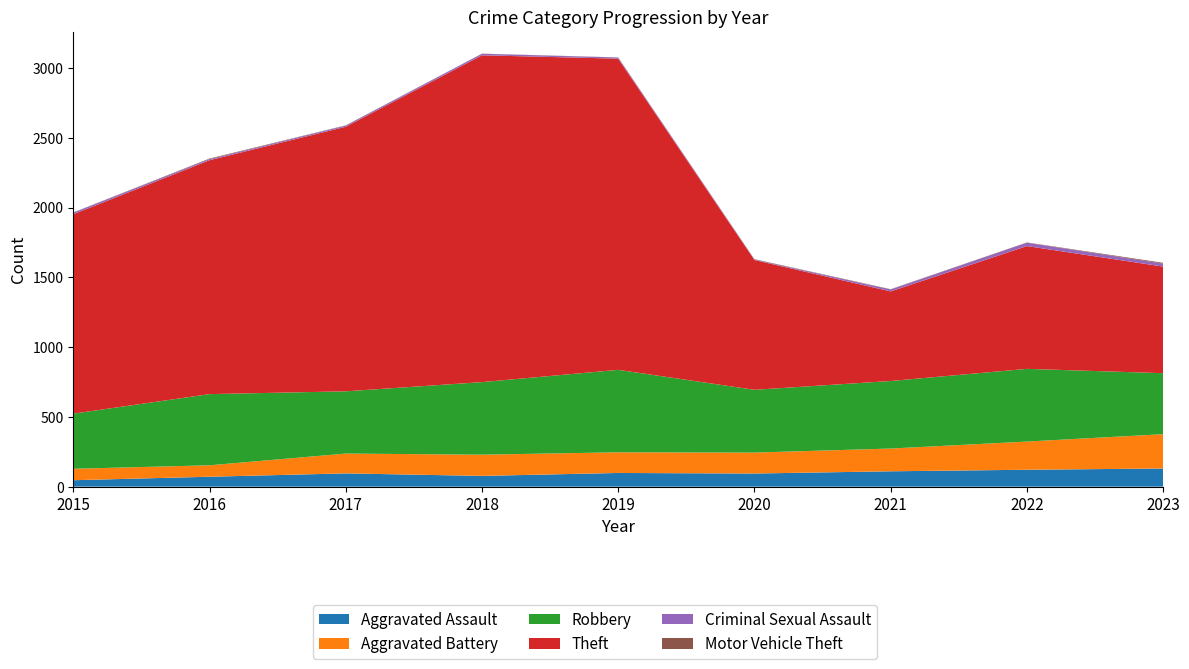

Reading left to right, what are all the values shown in this chart?

Aggravated Assault: 46	71	95	77	98	94	110	121	130
Aggravated Battery: 82	82	142	152	148	150	163	202	246
Robbery: 395	510	446	520	591	450	484	521	437
Theft: 1429	1676	1896	2342	2230	930	642	880	764
Criminal Sexual Assault: 12	8	8	11	8	3	14	24	21
Motor Vehicle Theft: 1	4	2	1	1	3	2	2	6